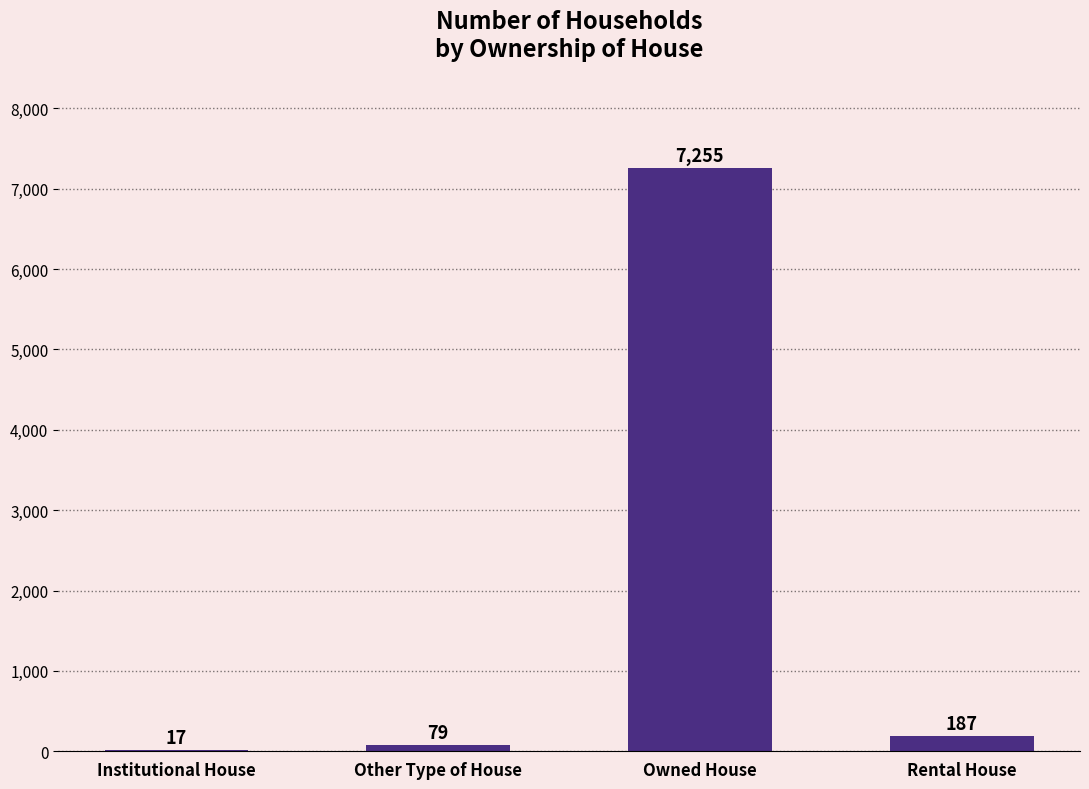

Reading right to left, what are all the values shown in this chart?

187	7255	79	17